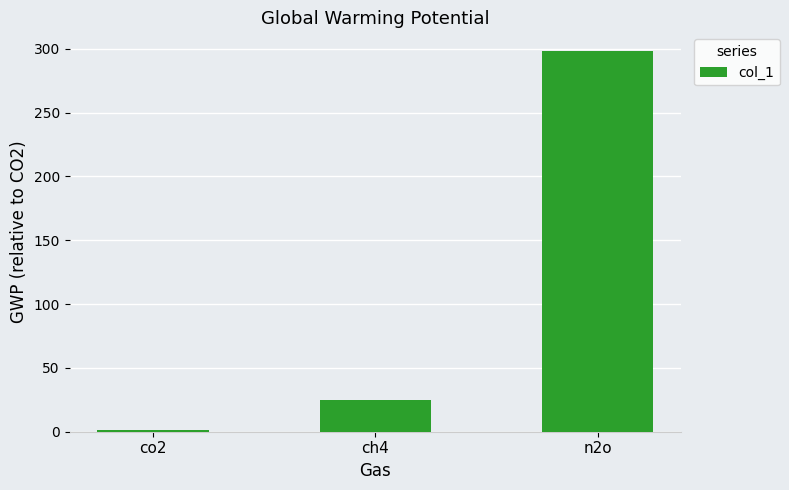

Reading left to right, what are all the values shown in this chart?

co2=1	ch4=25	n2o=298